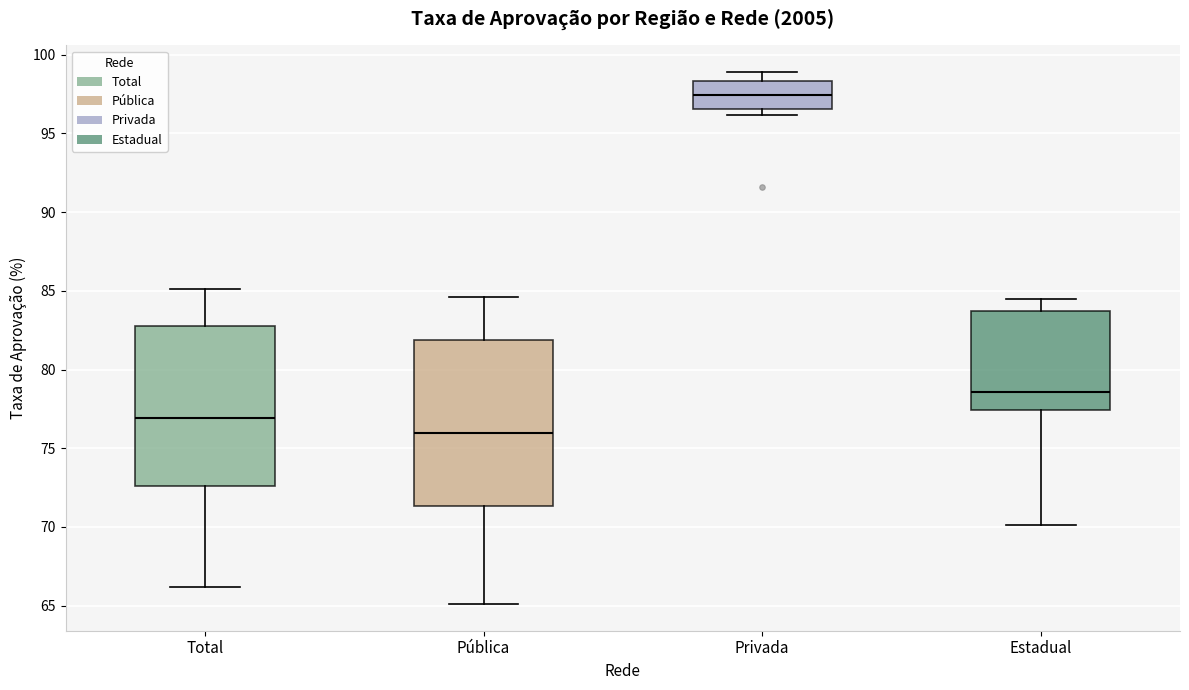

Reading left to right, read every box against the y-axis: the position of its median line, the range the box covers, and the ends of its whiskers. The values are not printed on the chart, so give them approximately, as read against the axis.

Total: median 77.0, box 72.5 to 83.0, whiskers 66.0 to 85.0
Pública: median 76.0, box 71.5 to 82.0, whiskers 65.0 to 84.5
Privada: median 97.5, box 96.5 to 98.5, whiskers 96.0 to 99.0
Estadual: median 78.5, box 77.5 to 83.5, whiskers 70.0 to 84.5